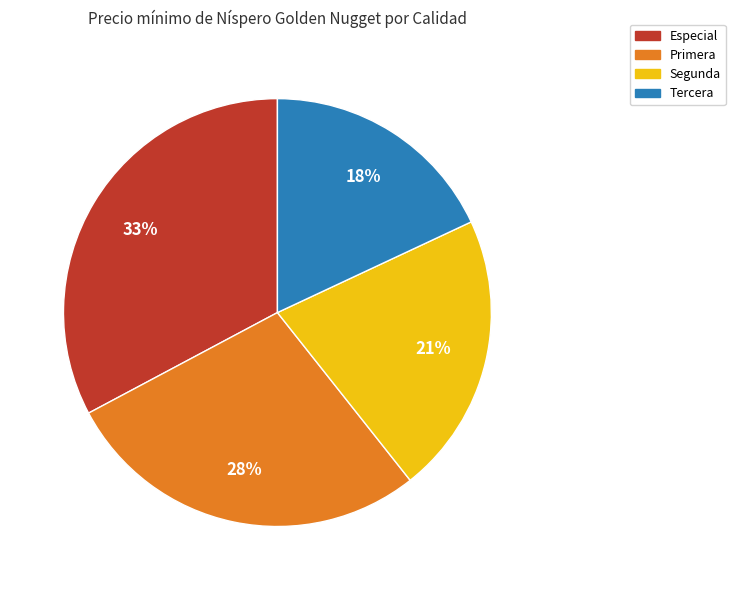

To the nearest percent, what is the combined percentage of Primera and Especial?

61%